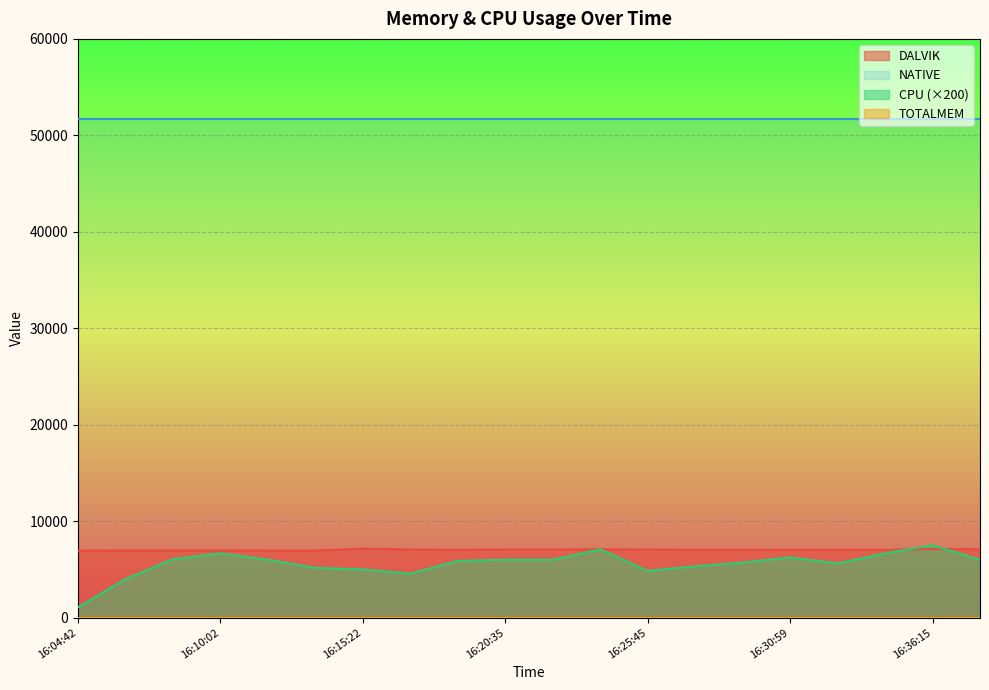

How many lines are shown in the chart?

4